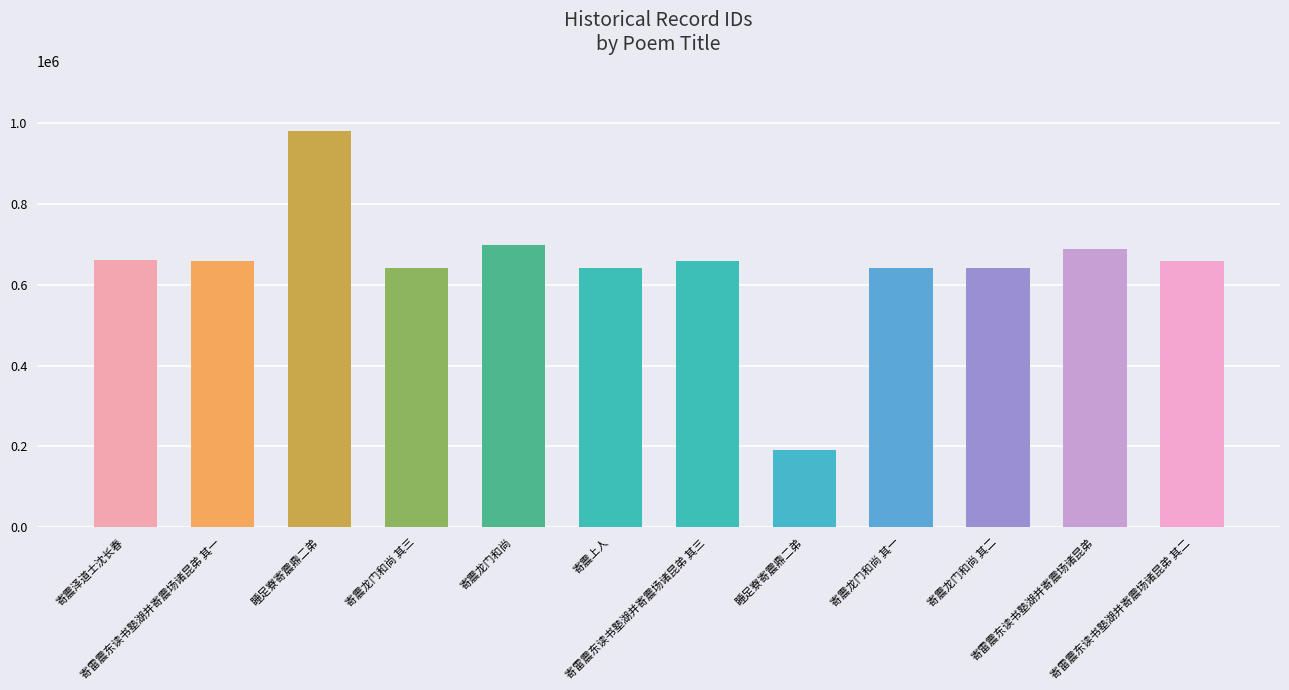

Count the number of data series in this chart.

1